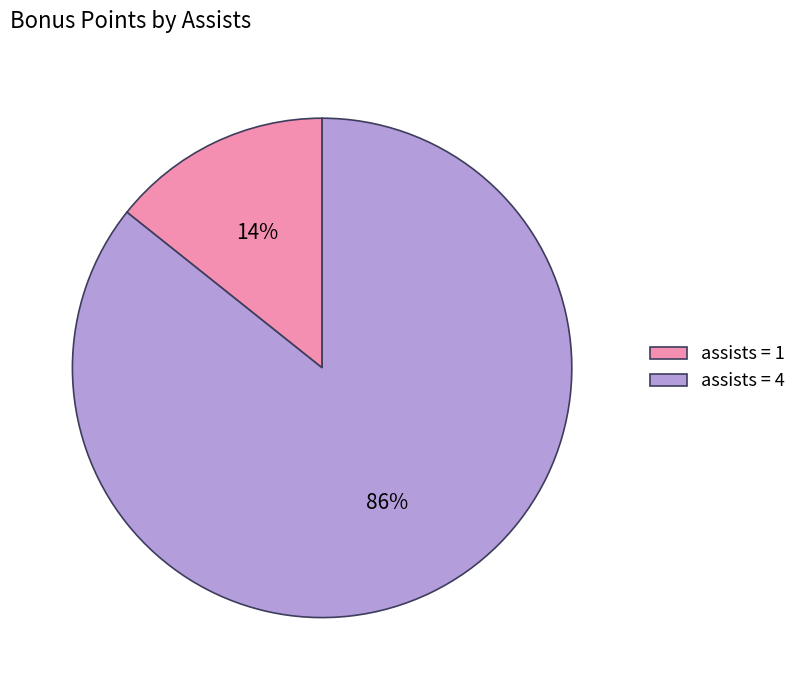

Rank the categories by value from lowest to highest.

assists = 1, assists = 4